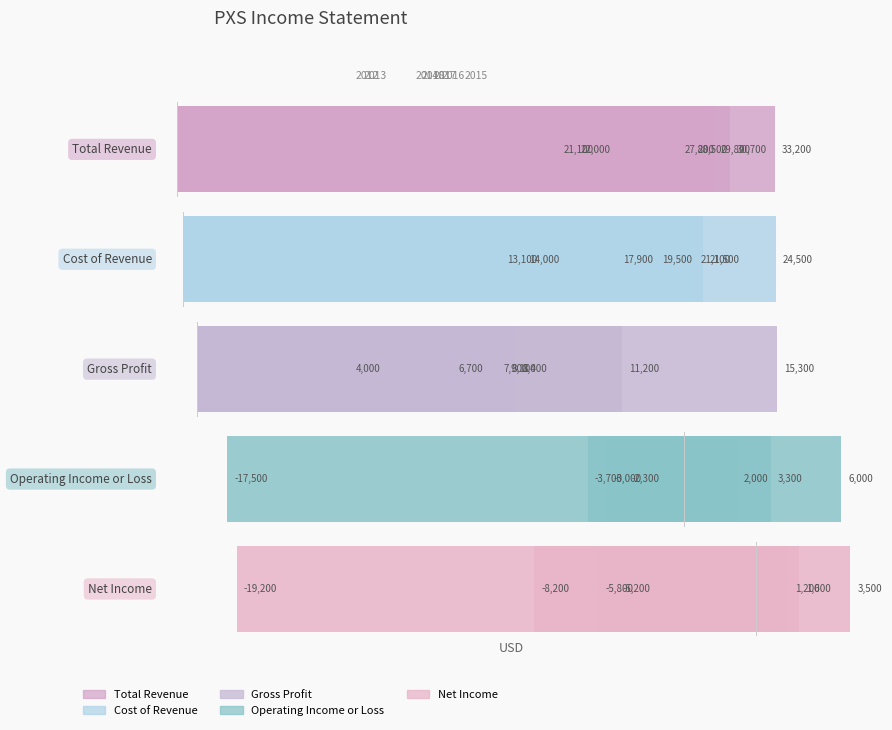

Rank the series by their maximum value, from lowest to highest.

Net Income, Operating Income or Loss, Gross Profit, Cost of Revenue, Total Revenue